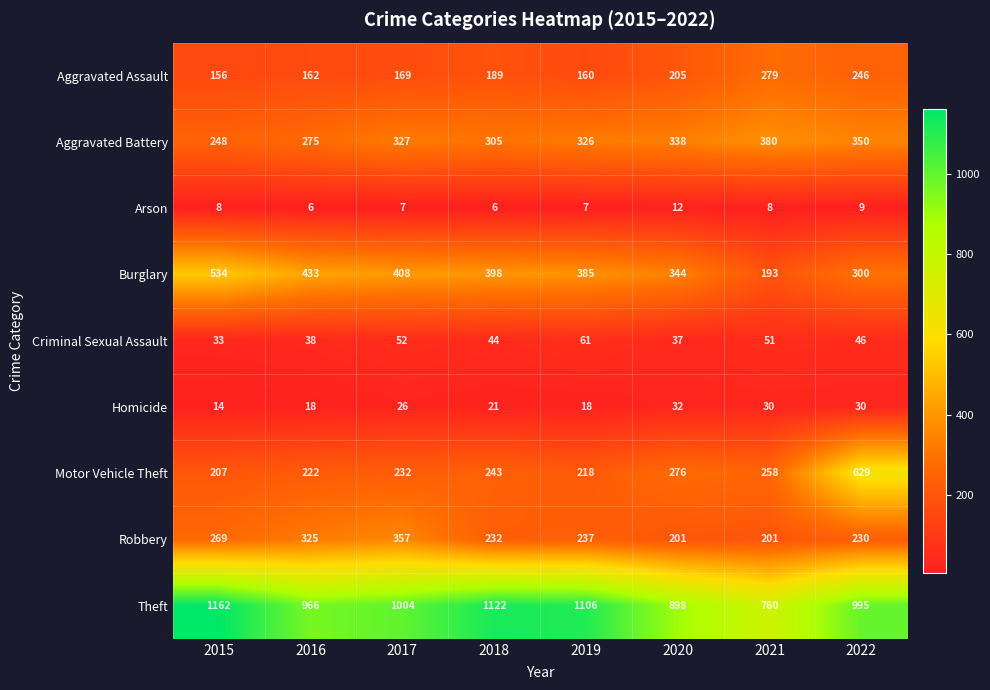

Which series has the largest total across all categories?

Theft